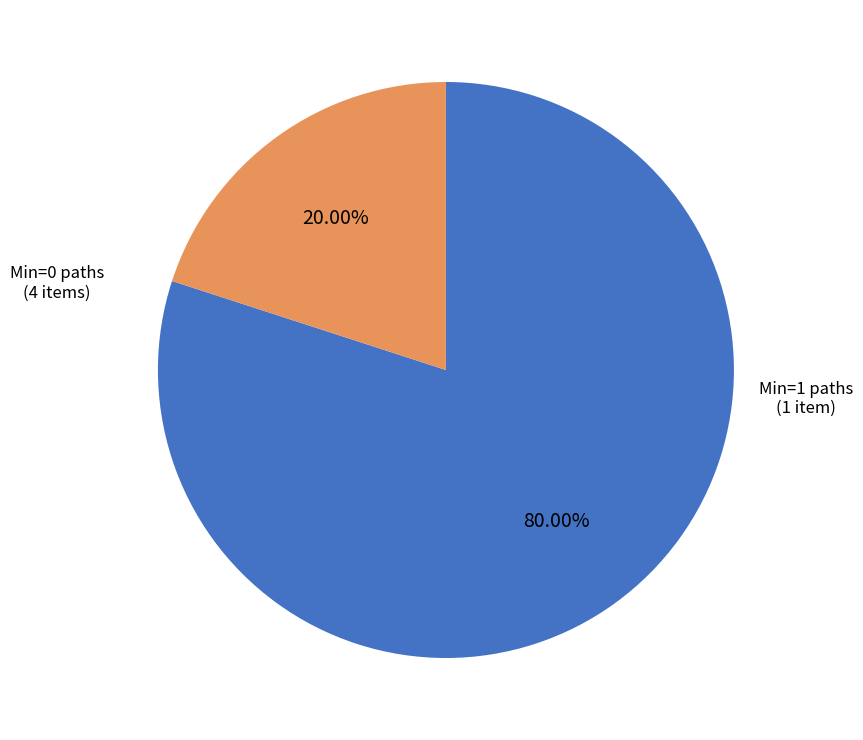

Is the sum of Min=0 paths and Min=1 paths greater than half?

Yes